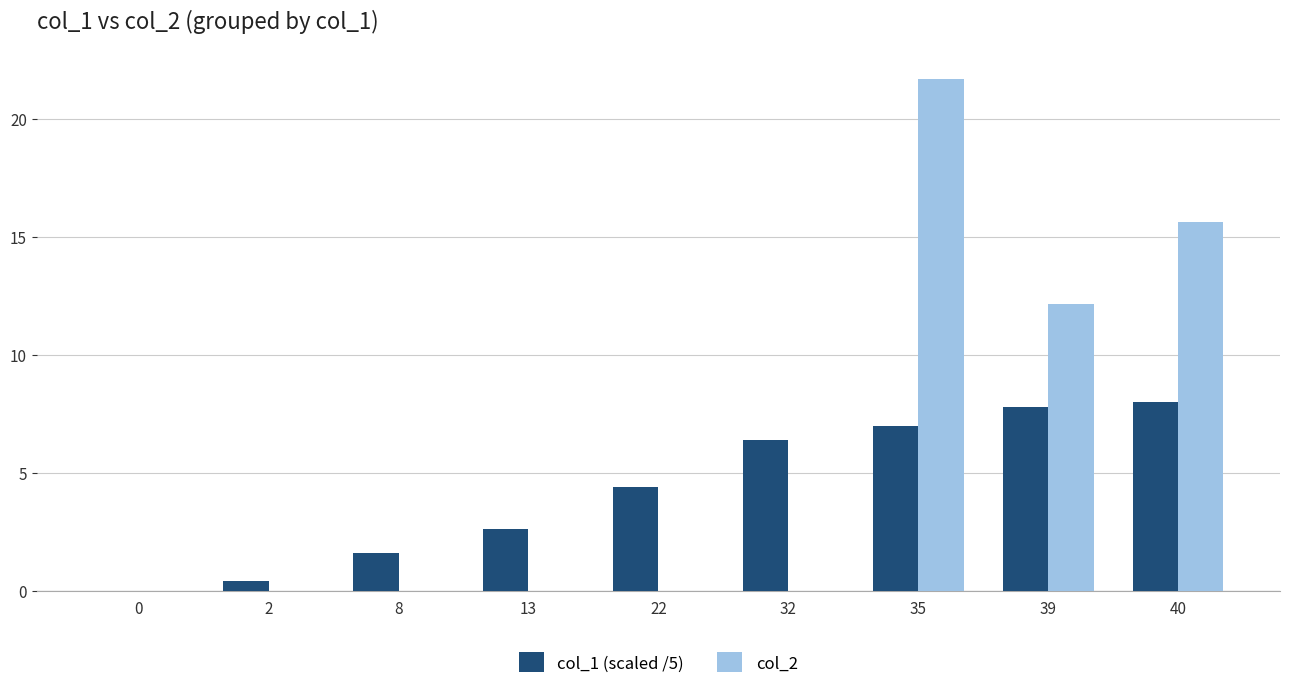

Count the number of data series in this chart.

2